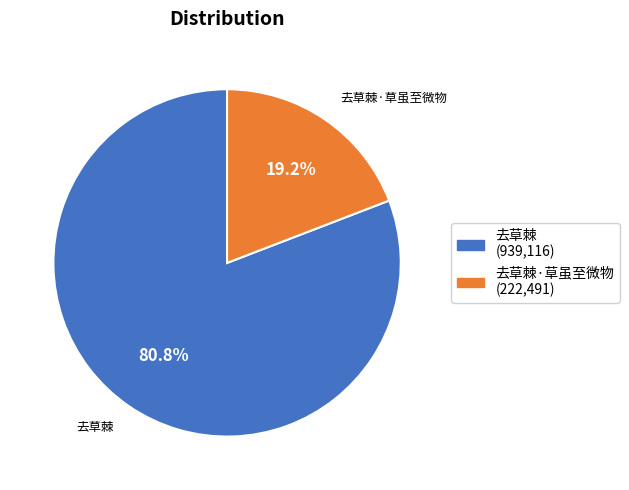

What is the ratio of the value at 去草棘·草虽至微物 to the value at 去草棘?

0.2